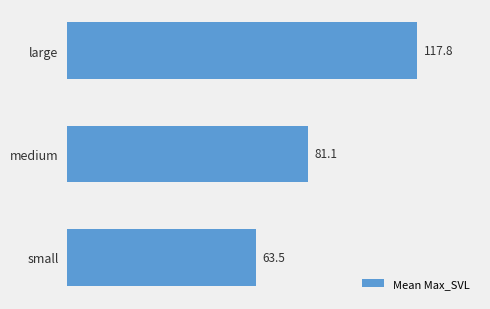

What is the label of the 1st bar from the top?

large